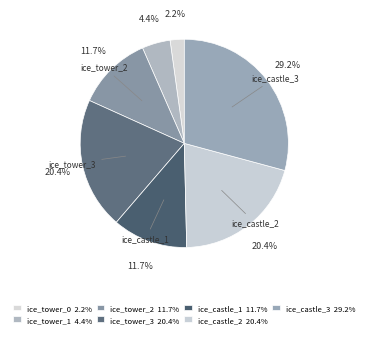

Count the number of slices in the pie.

7